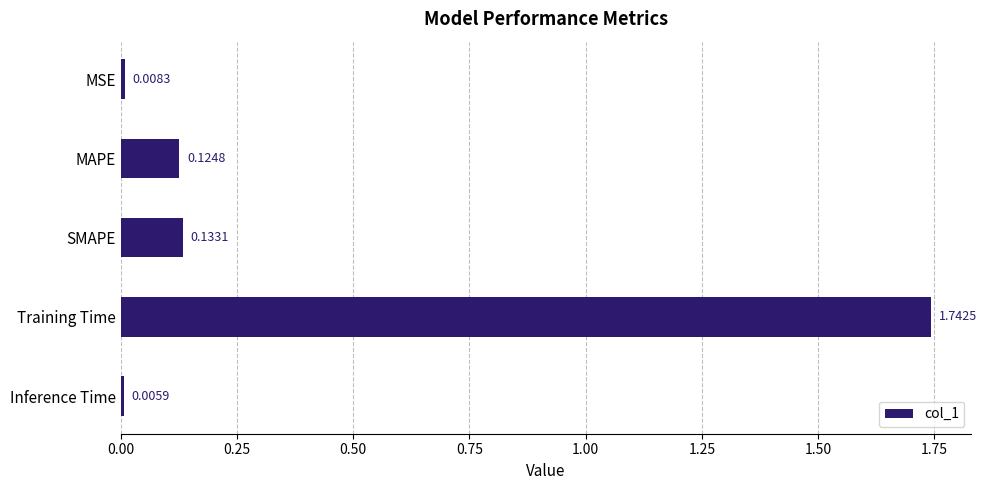

What is the label of the 2nd bar from the top?

MAPE